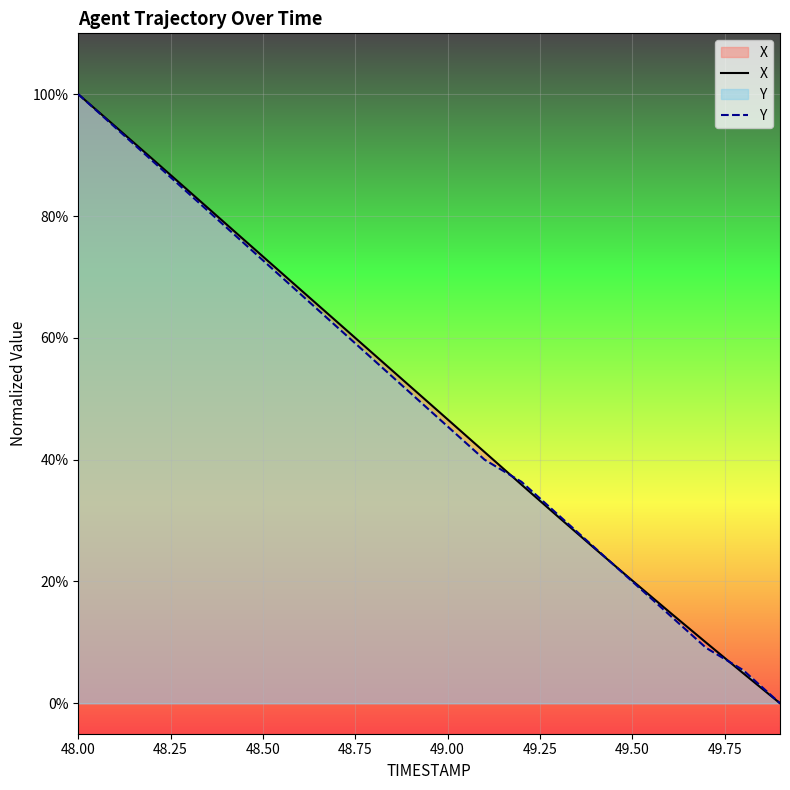

How many lines are shown in the chart?

2